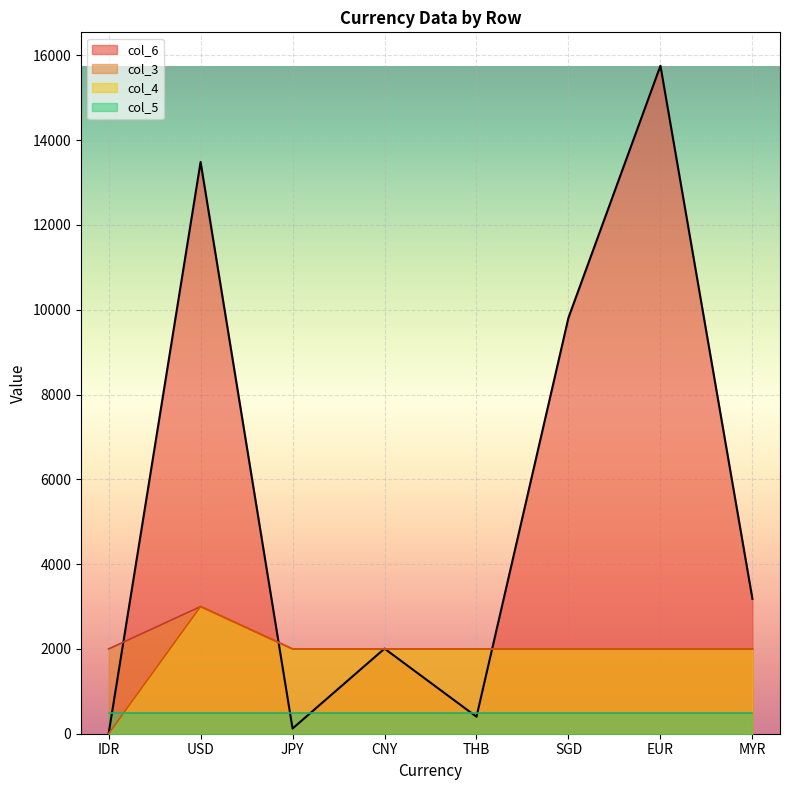

What is the total value across all series at THB?

4900.5